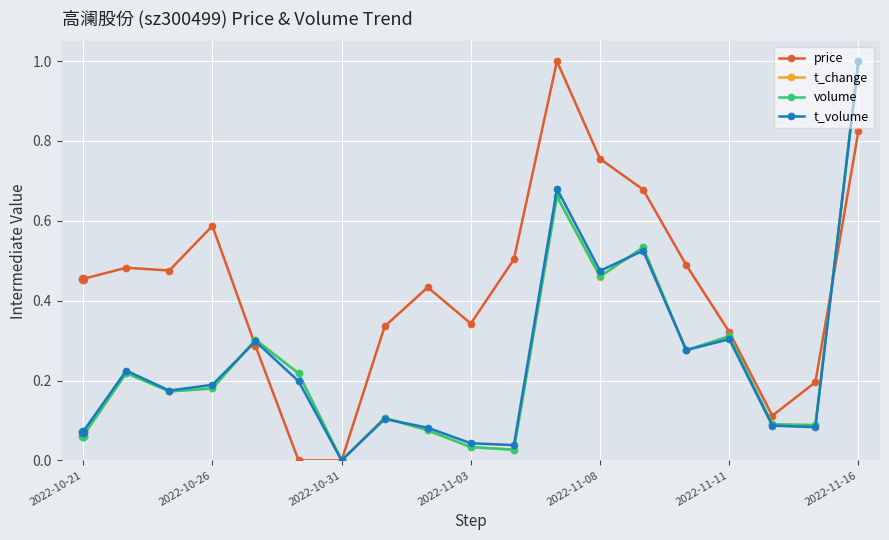

Which series has the largest total across all categories?

price